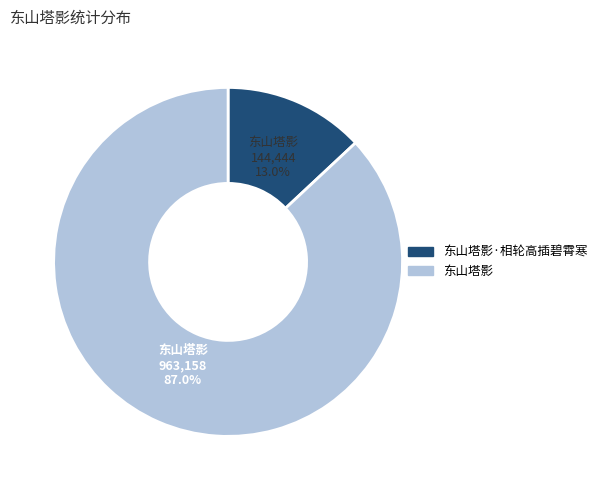

Is there any slice that represents more than half of the pie?

Yes